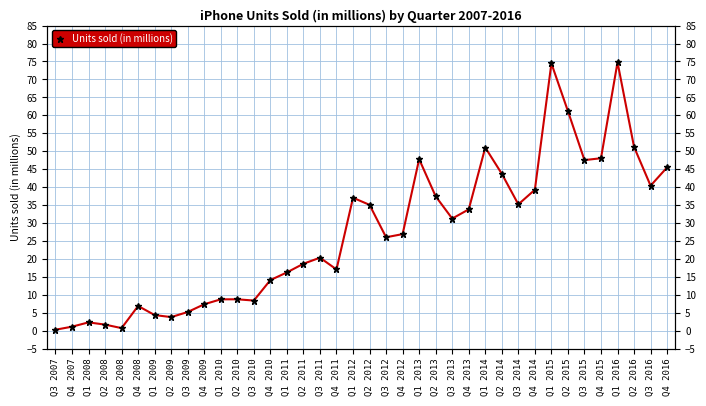

The value at Q4 2015 is 48.0. True or false?

True